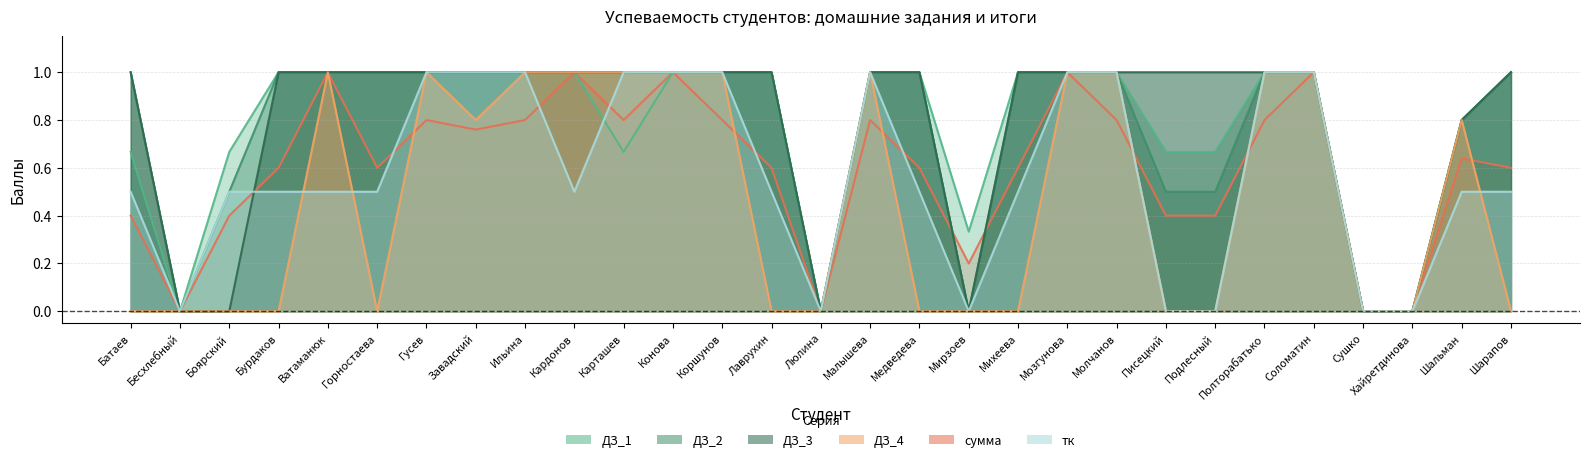

What are all the series names shown in the legend?

ДЗ_3, ДЗ_4, сумма, тк